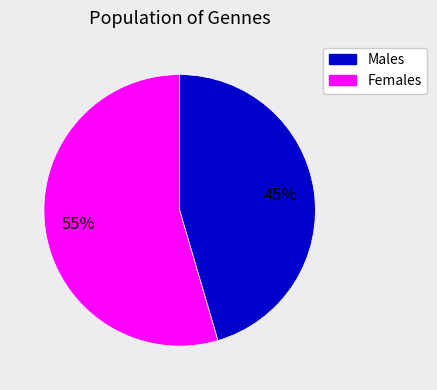

Which has a higher value, Females or Males?

Females